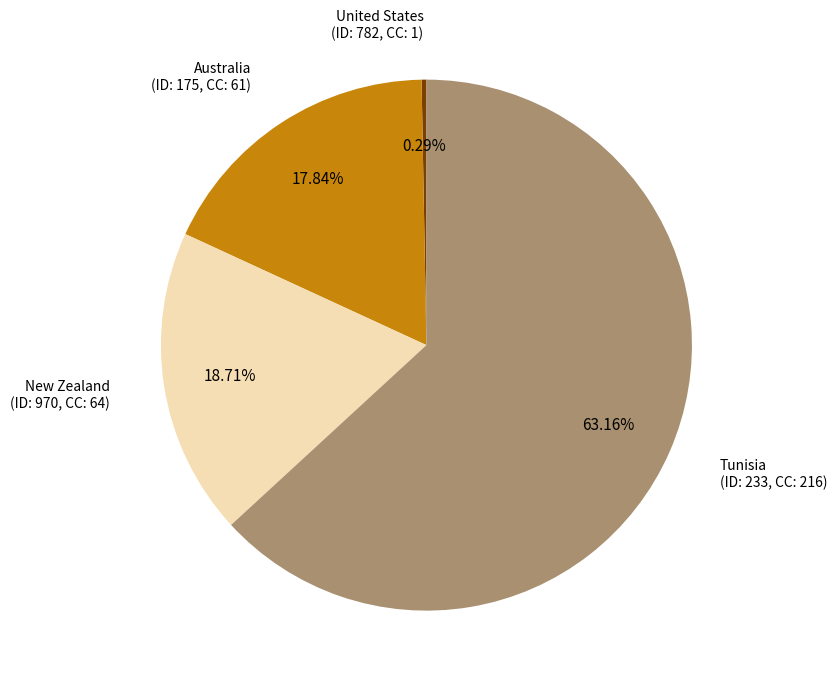

What is the majority slice?

Tunisia (ID: 233)